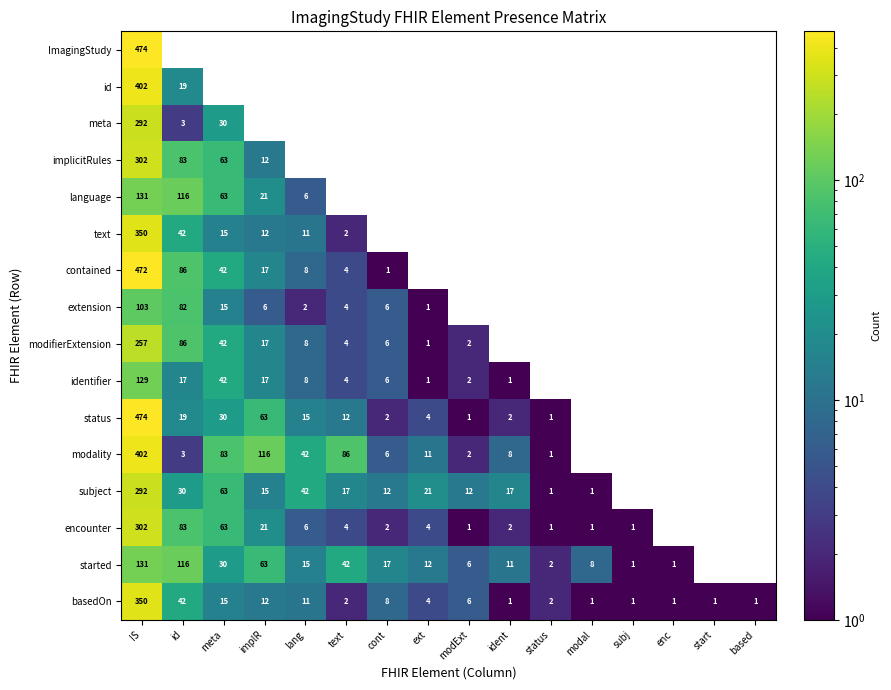

What is the difference between the started values at IS and ext?

119